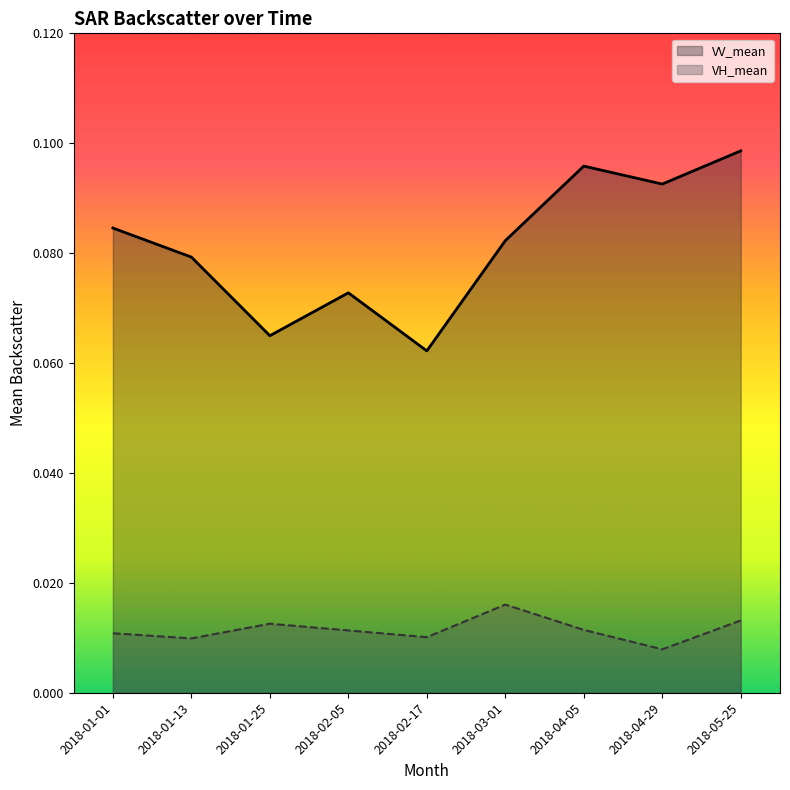

At how many categories does at least one series exceed 0?

9